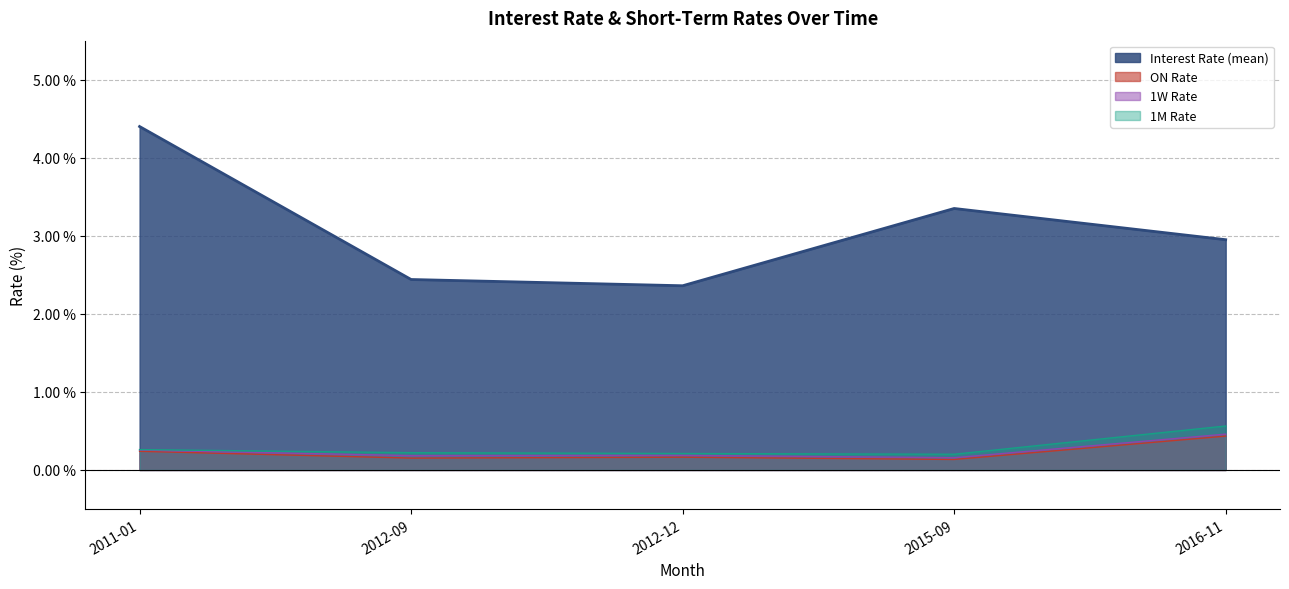

List the series in order of their peak value, lowest first.

ON Rate, 1W Rate, 1M Rate, Interest Rate (mean)